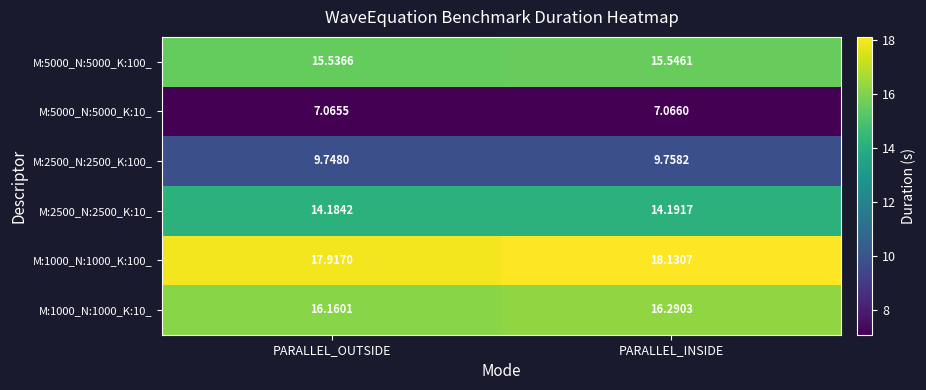

Rank the categories by M:5000_N:5000_K:100_ value from lowest to highest.

PARALLEL_OUTSIDE, PARALLEL_INSIDE